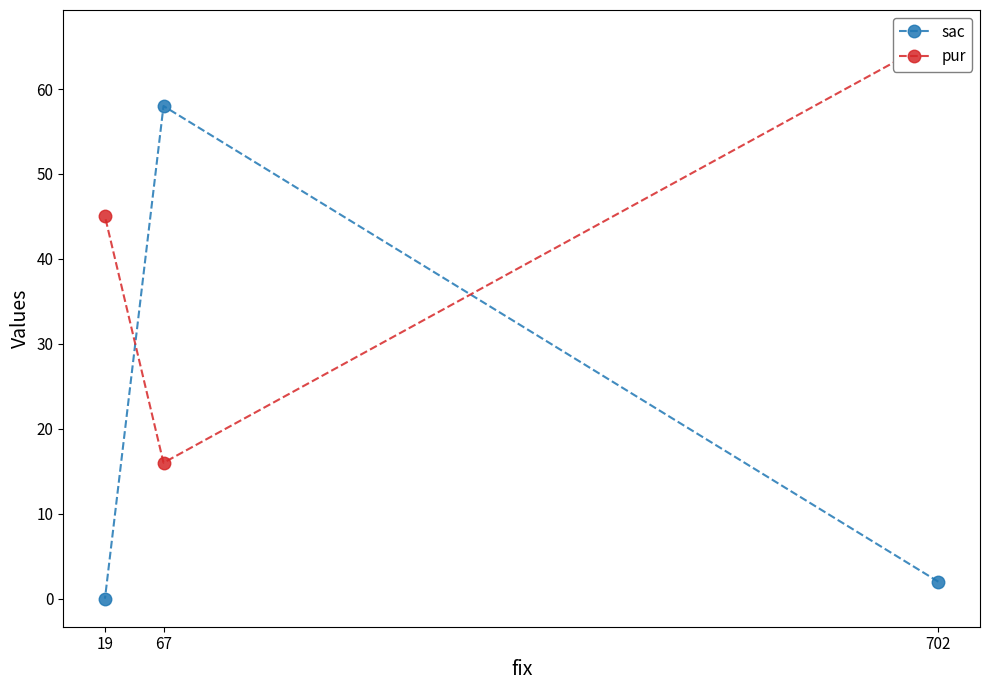

The sac series shows 3 at 702. True or false?

False